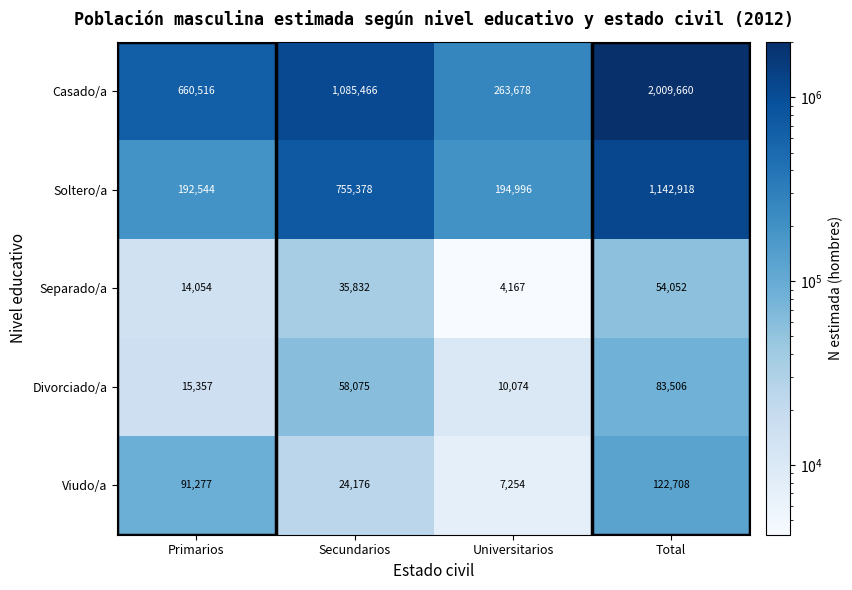

How many data points does each series have?

4